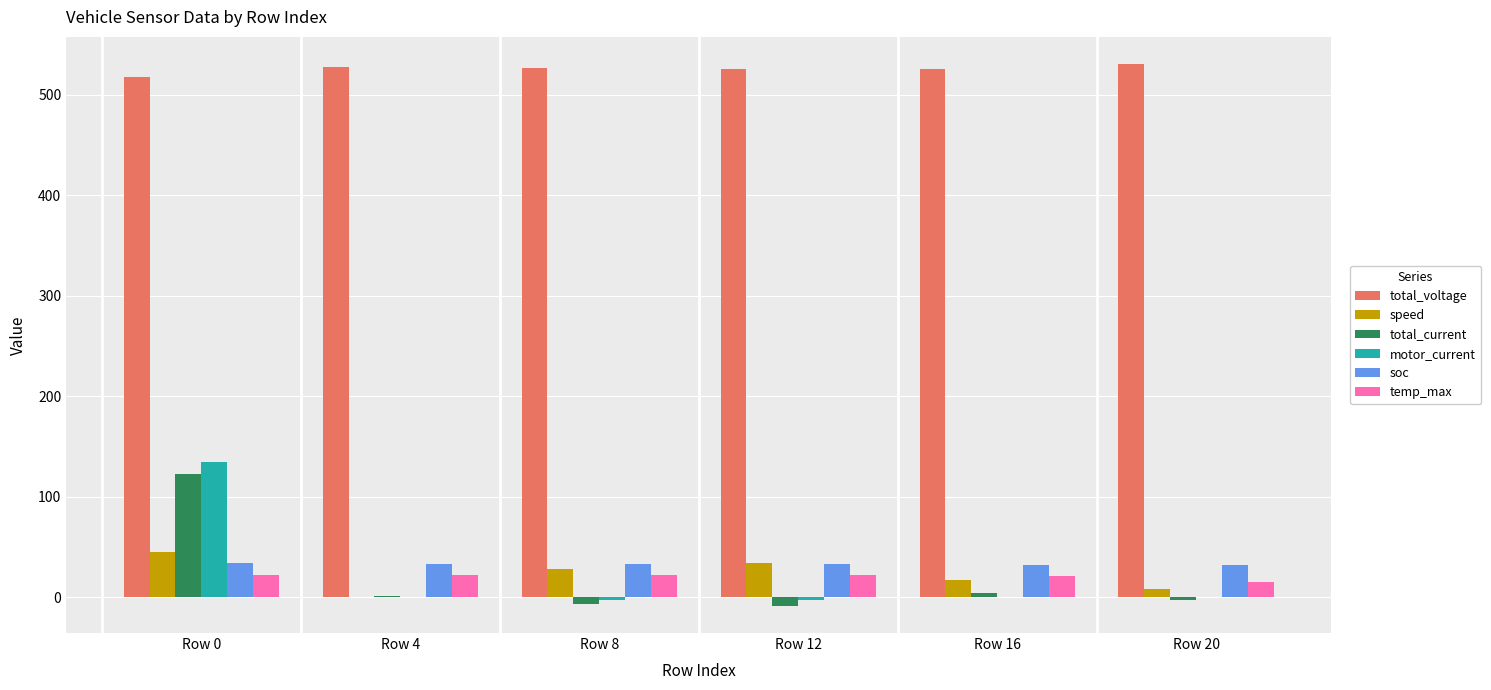

At which category is the sum across all series the highest?

Row 0